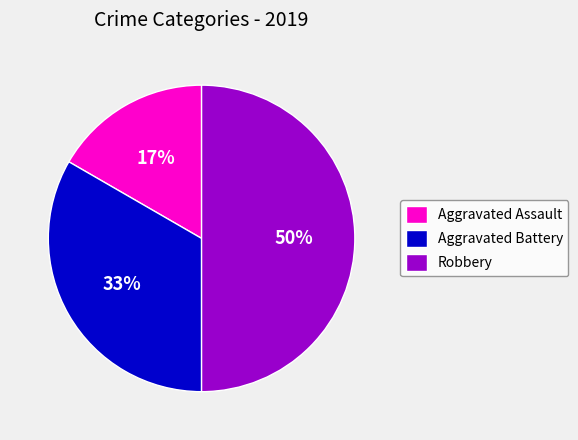

Is the sum of Robbery and Aggravated Assault greater than half?

Yes